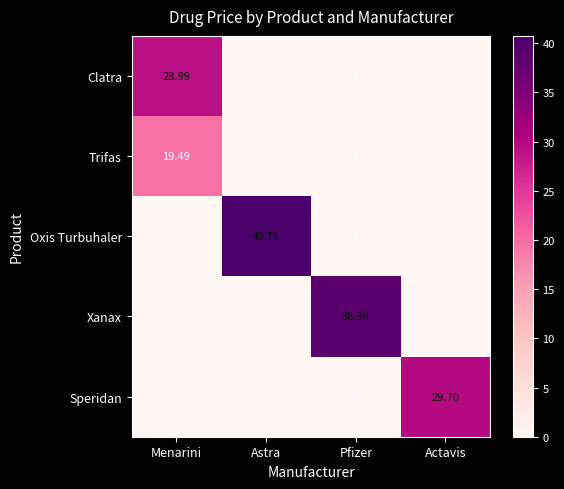

Count the number of data series in this chart.

5